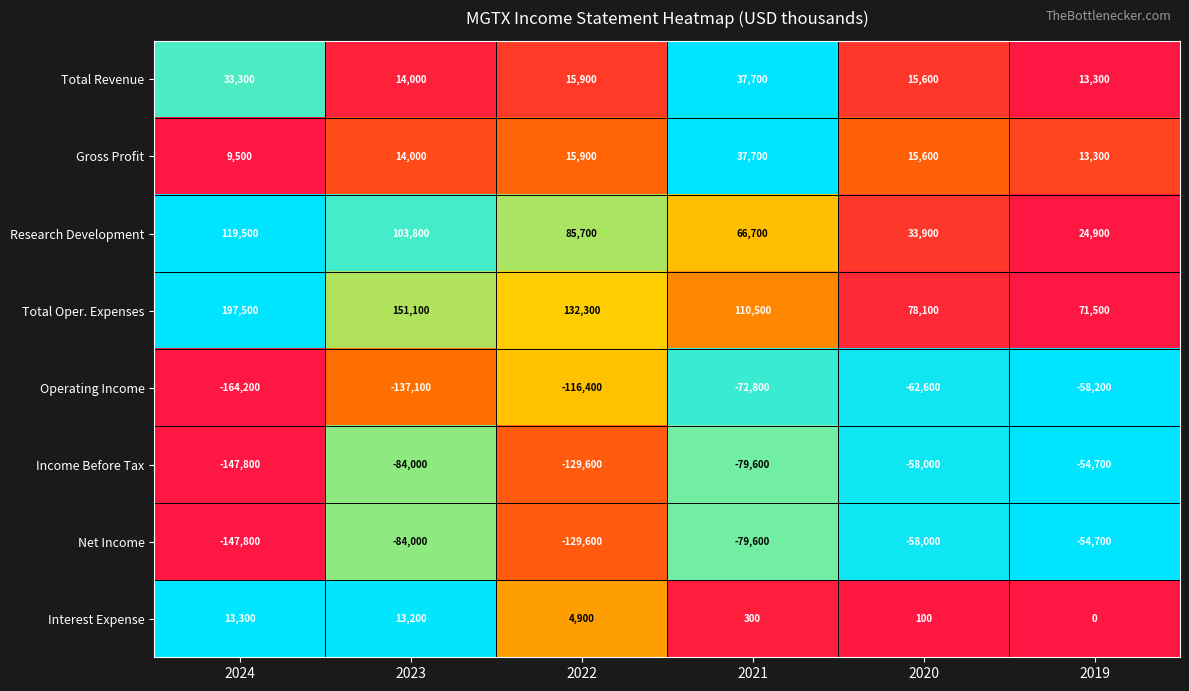

The Gross Profit series shows 13612 at 2024. True or false?

False